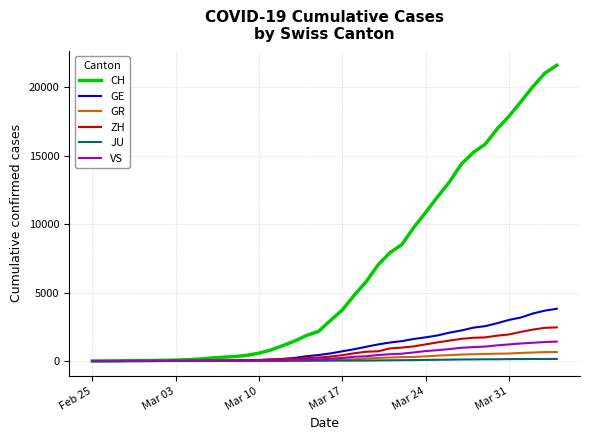

Count the number of data series in this chart.

6